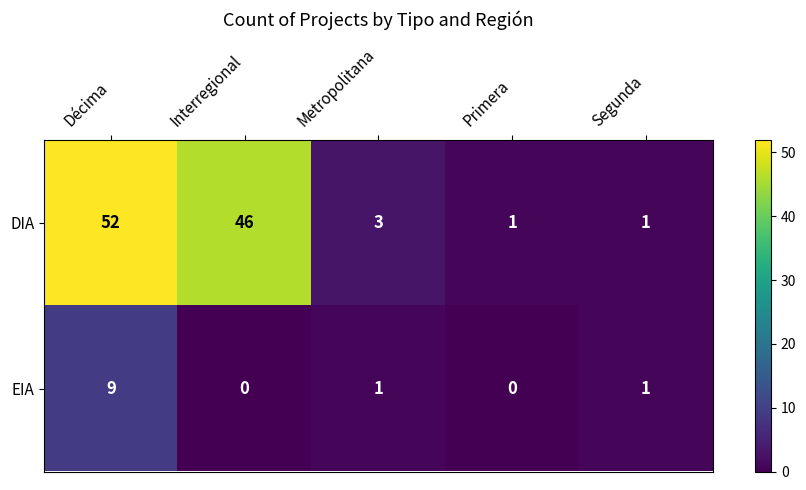

At which category is the sum across all series the highest?

Décima